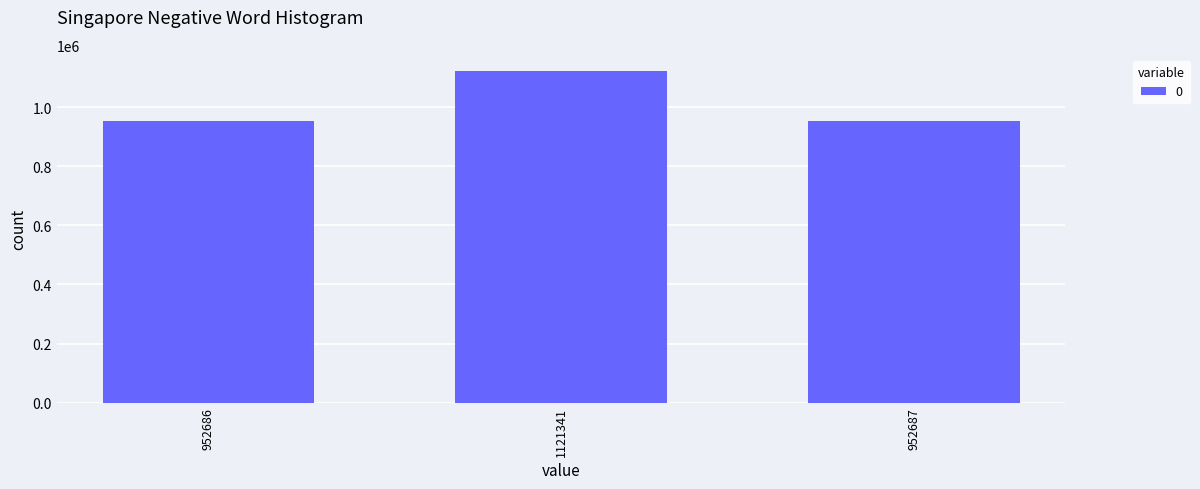

What is the difference between the maximum and minimum values?

168655